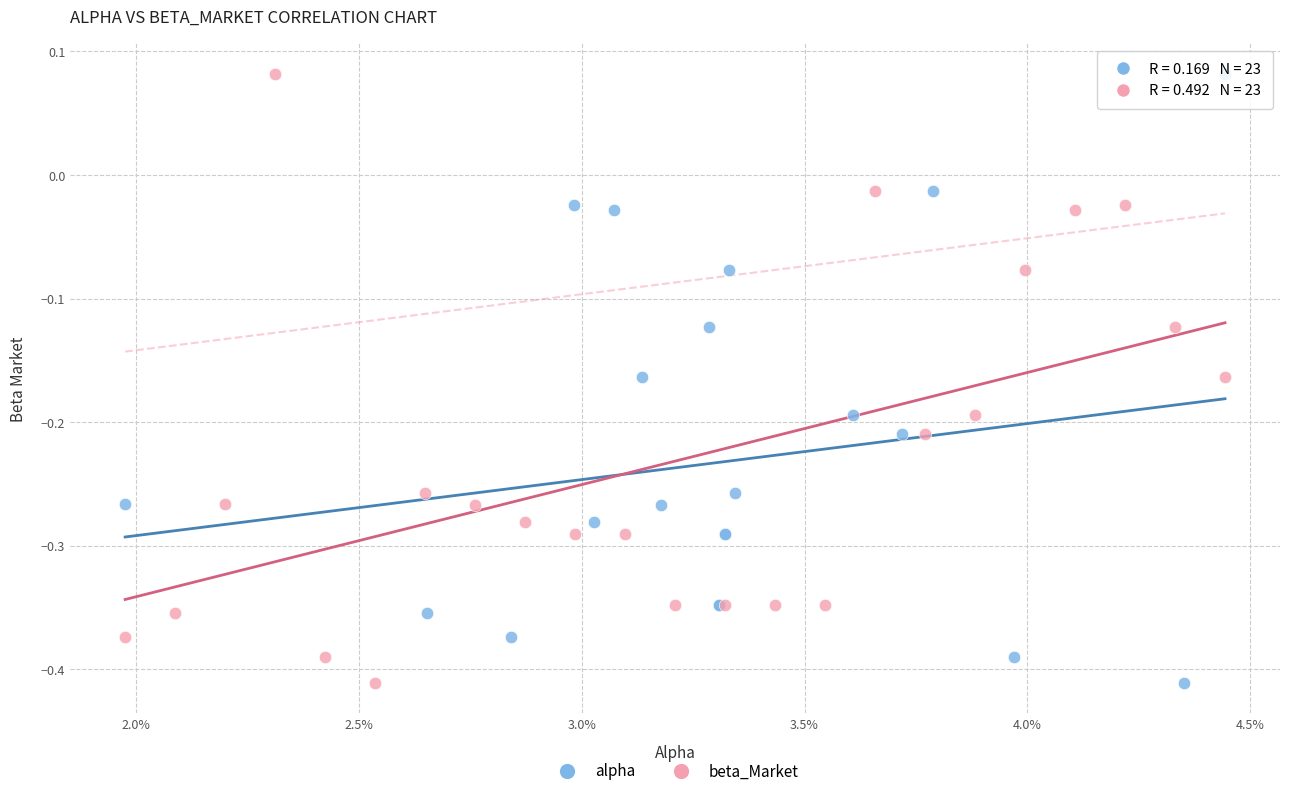

What are all the series names shown in the legend?

alpha, beta_Market